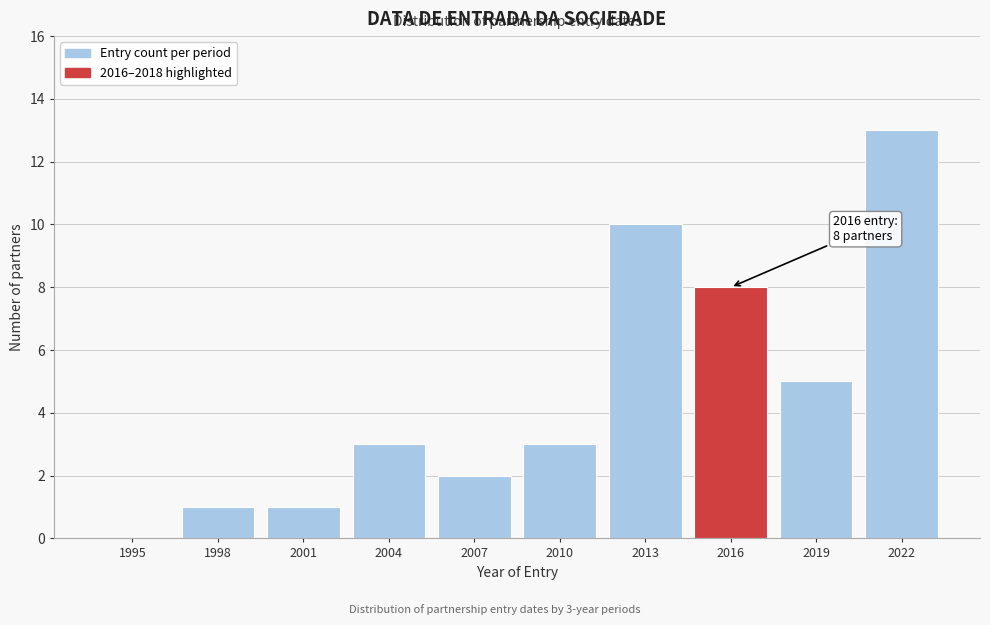

Reading left to right, what are all the values shown in this chart?

1995=0	1998=1	2001=1	2004=3	2007=2	2010=3	2013=10	2016=8	2019=5	2022=13